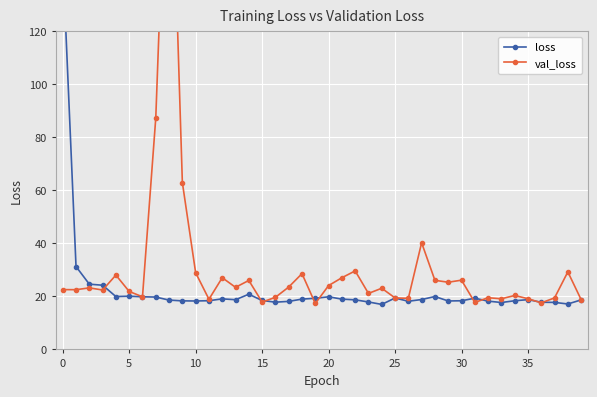

How many interior local peaks does the loss series have?

8